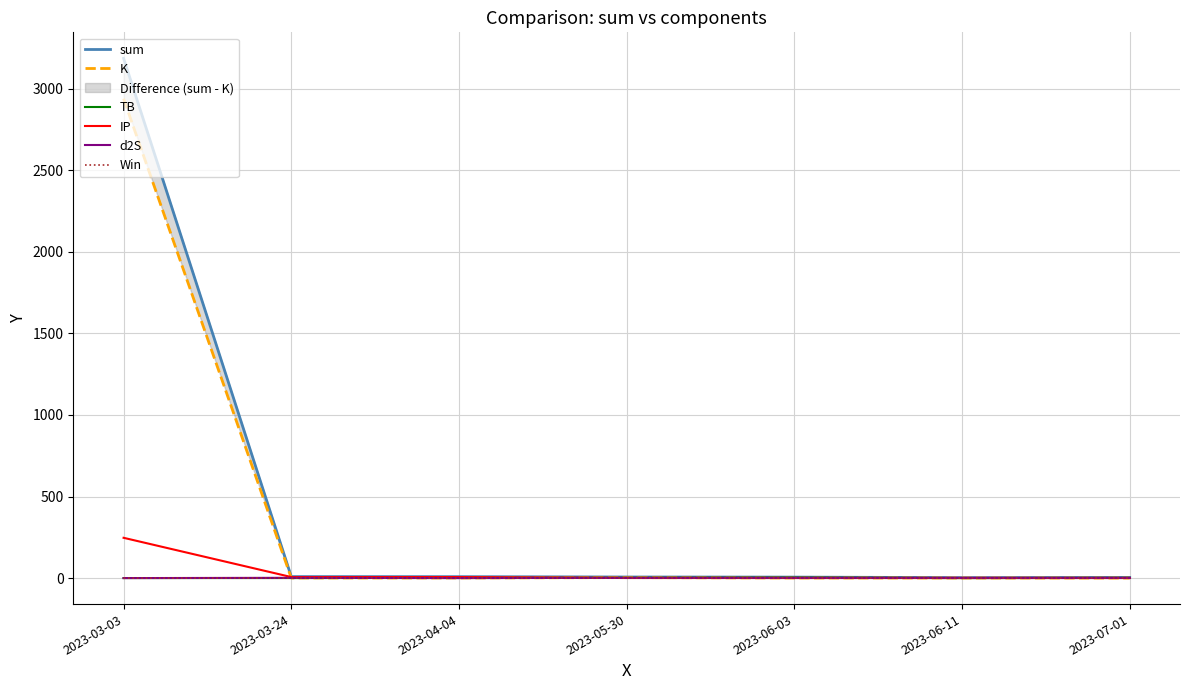

Which series has the widest spread of values?

sum